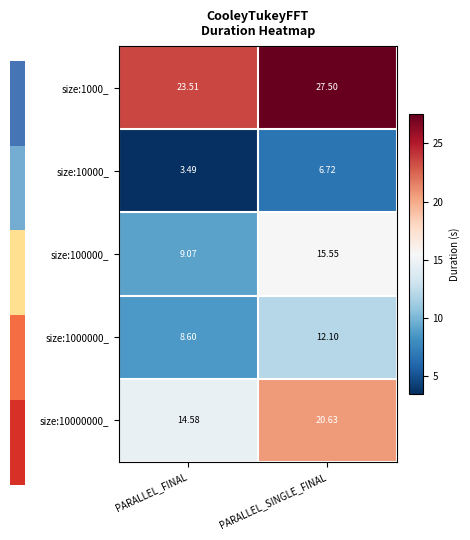

Where is size:100000_ nearest to the value 12?

PARALLEL_FINAL